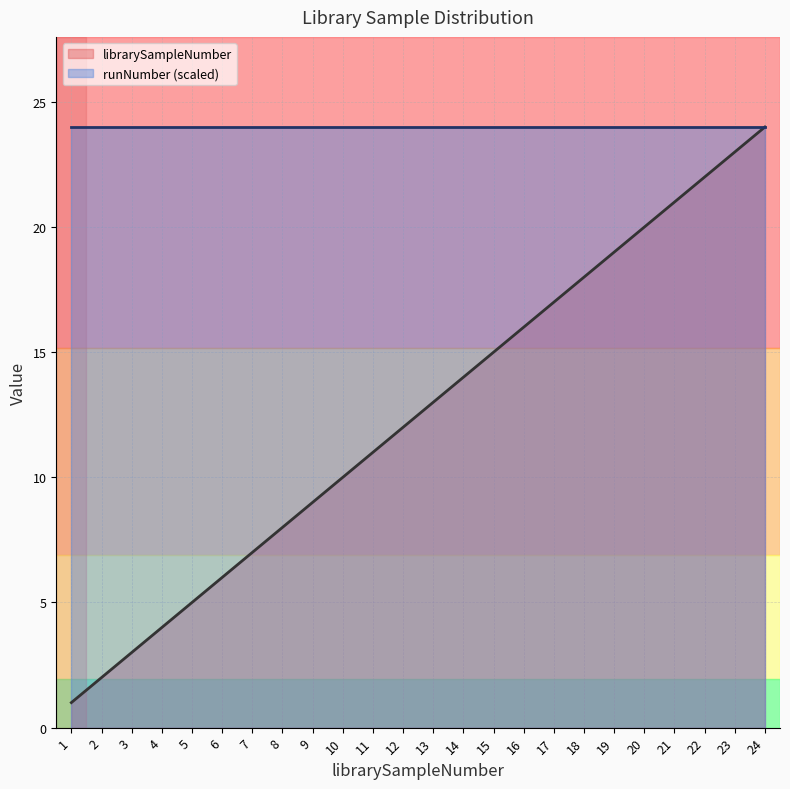

Reading right to left, list all the values displayed in this chart.

24	23	22	21	20	19	18	17	16	15	14	13	12	11	10	9	8	7	6	5	4	3	2	1